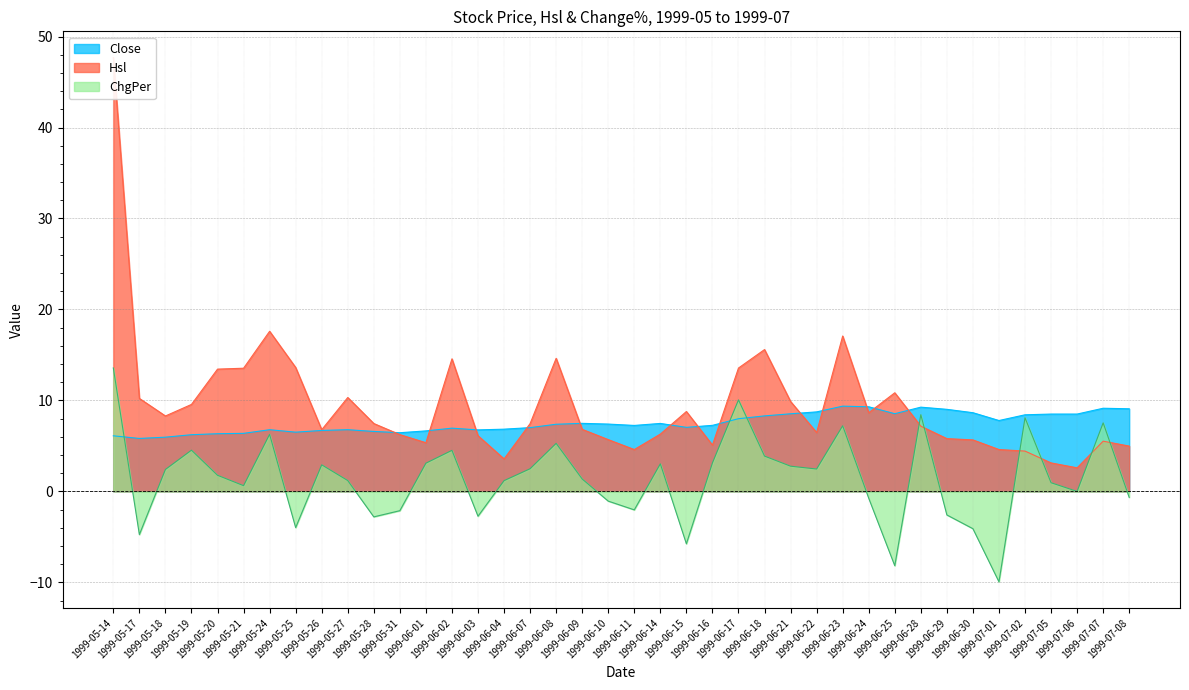

In ChgPer, how many points are lower than both neighbors (excluding endpoints)?

11